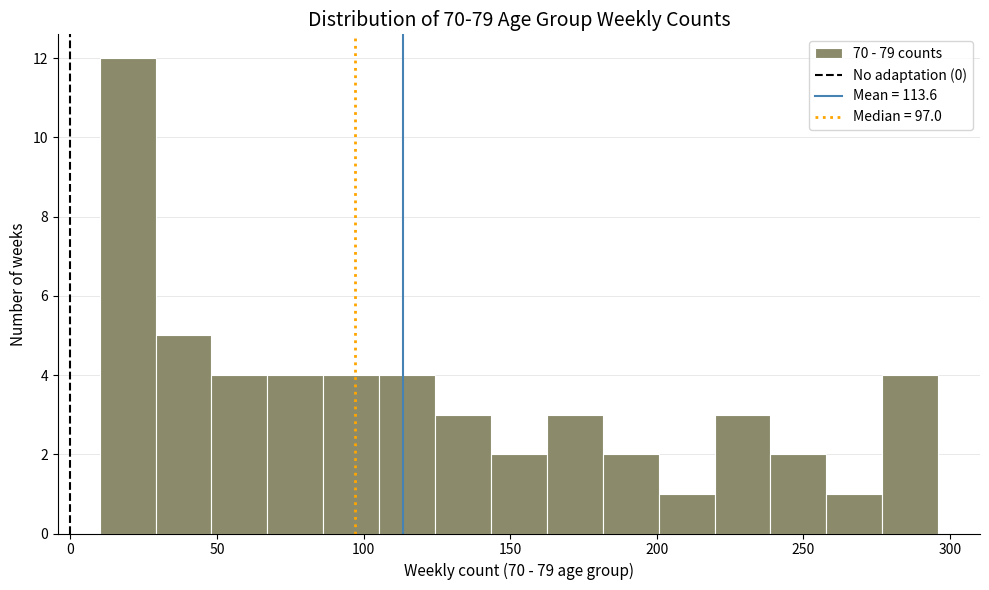

Around what value on the x-axis is the tallest bar? Give the approximate position of its centre, as read against the axis.

20